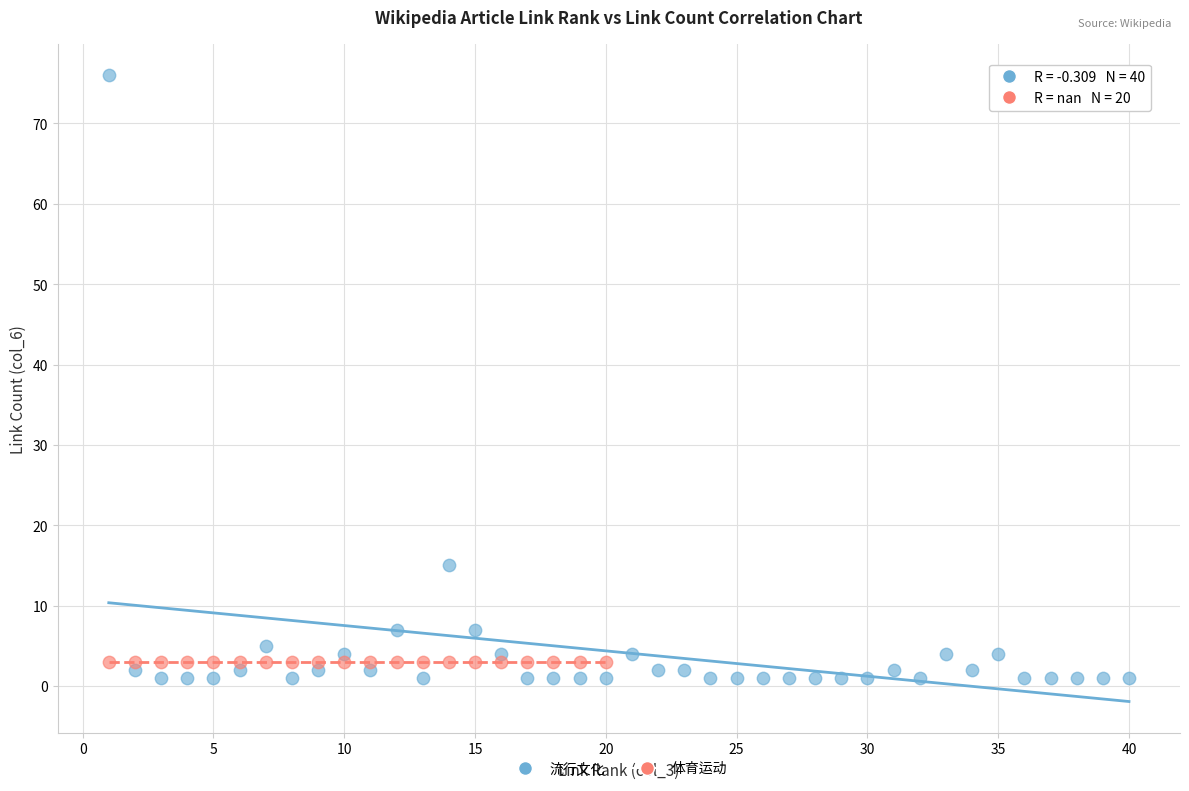

Which series reaches the maximum Y coordinate?

流行文化